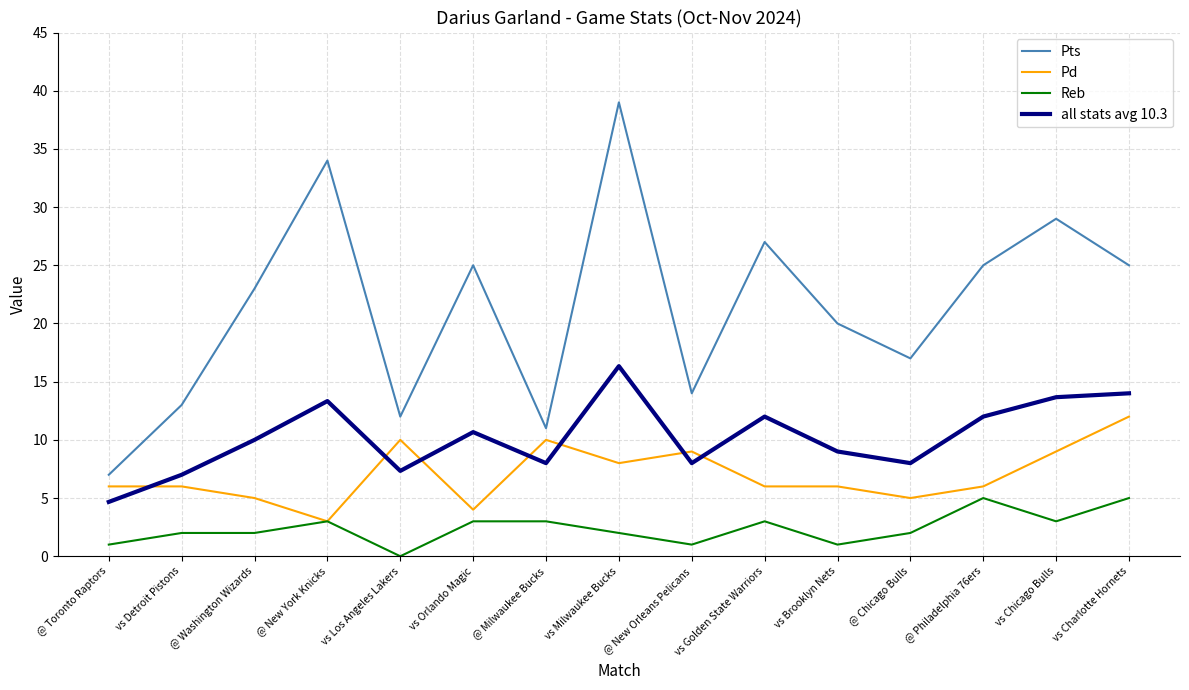

How many lines are shown in the chart?

4